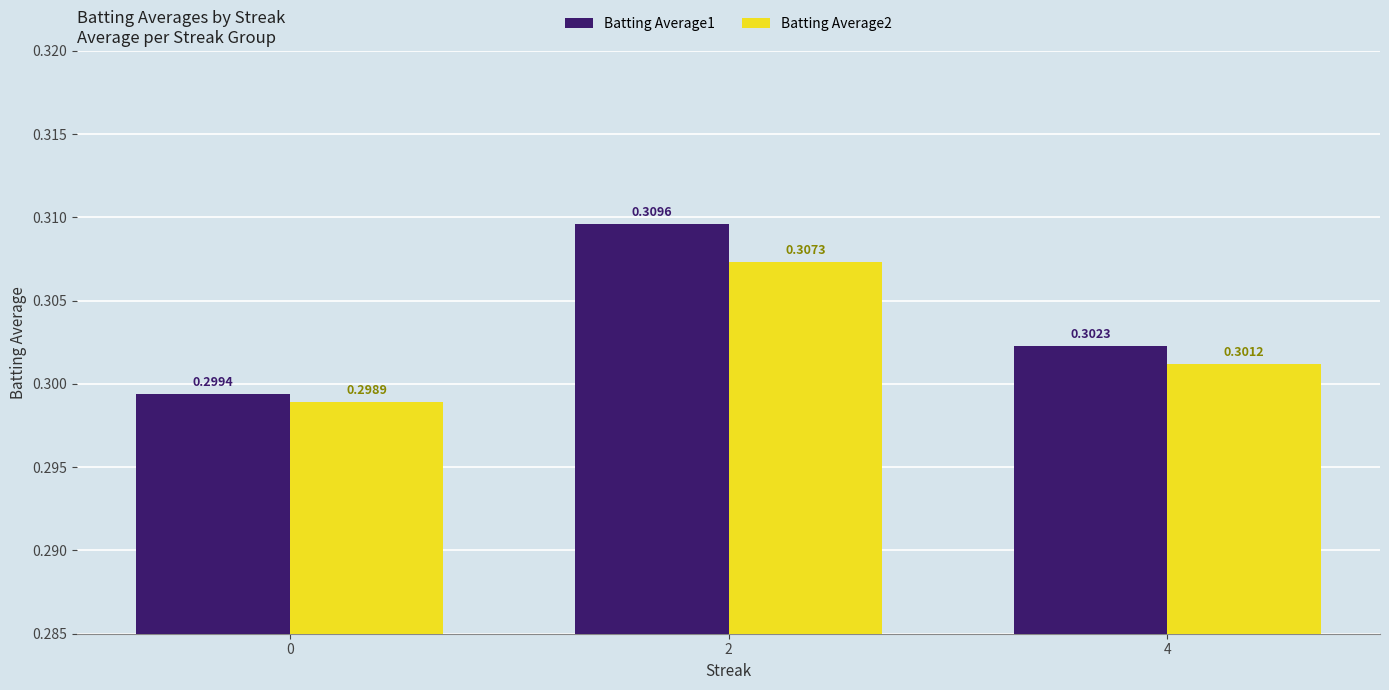

Is it true that Batting Average2 equals 0.3 at 4?

True